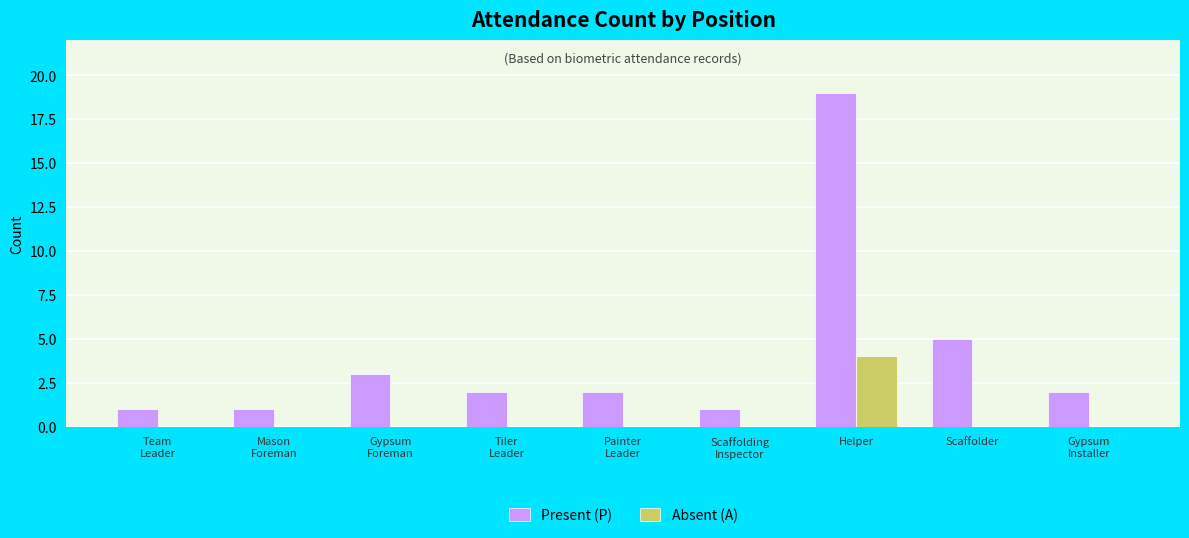

What are all the series names shown in the legend?

Present (P), Absent (A)